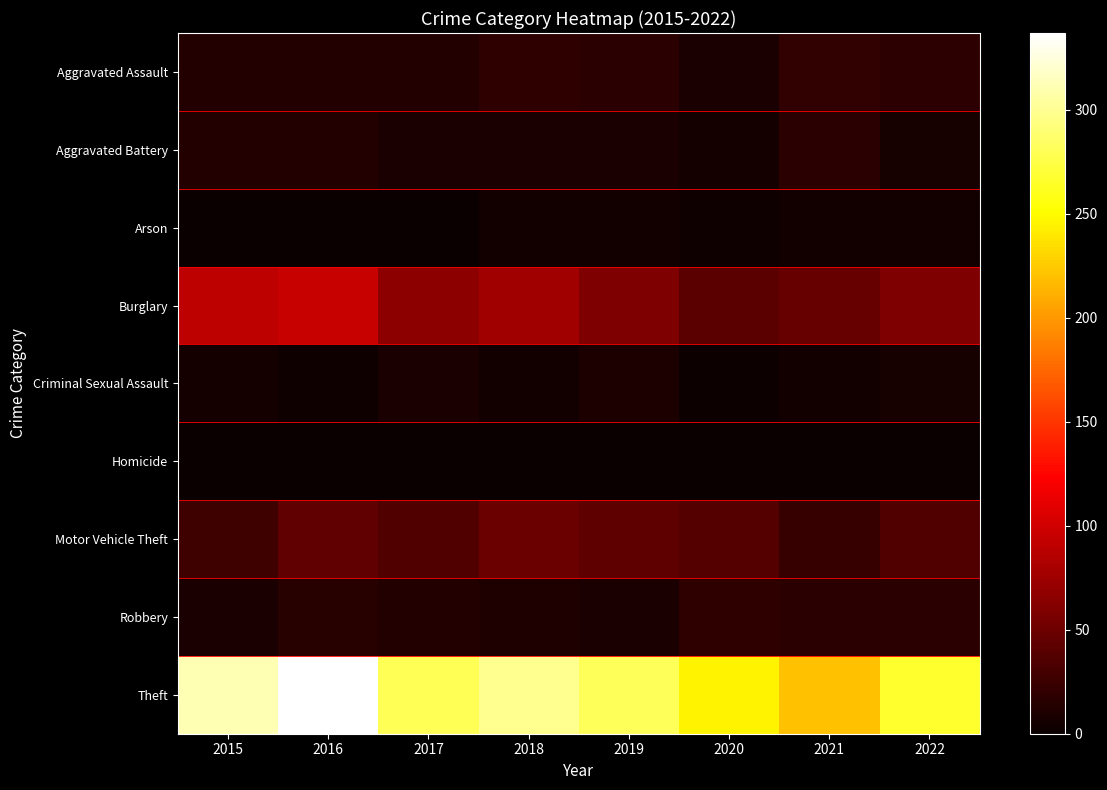

Which series has the largest total across all categories?

Theft